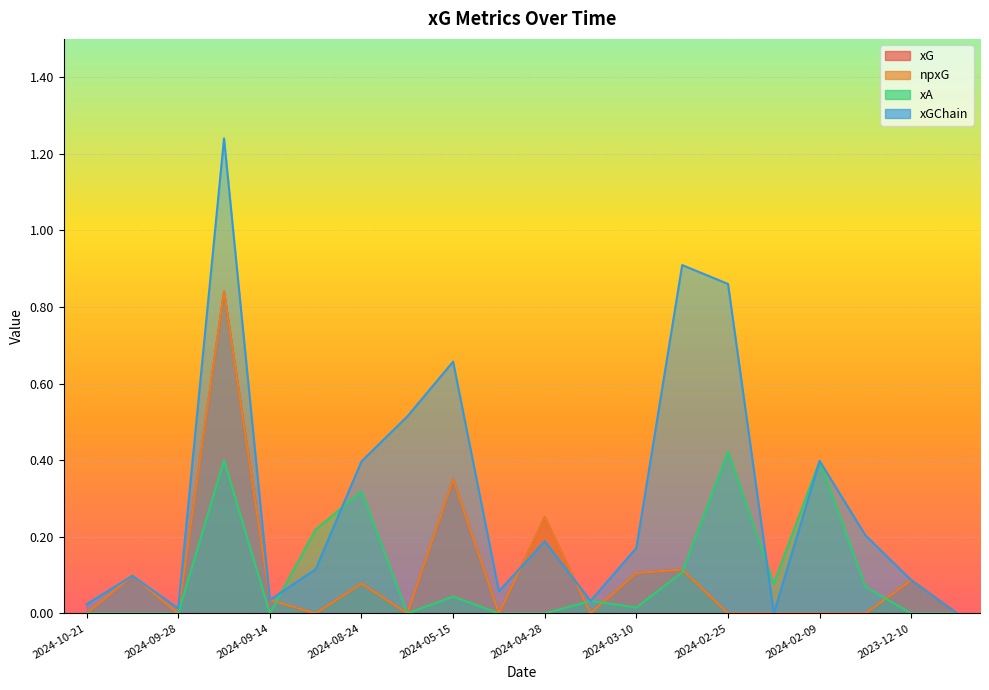

Where is the first local maximum for xG?

2024-10-05